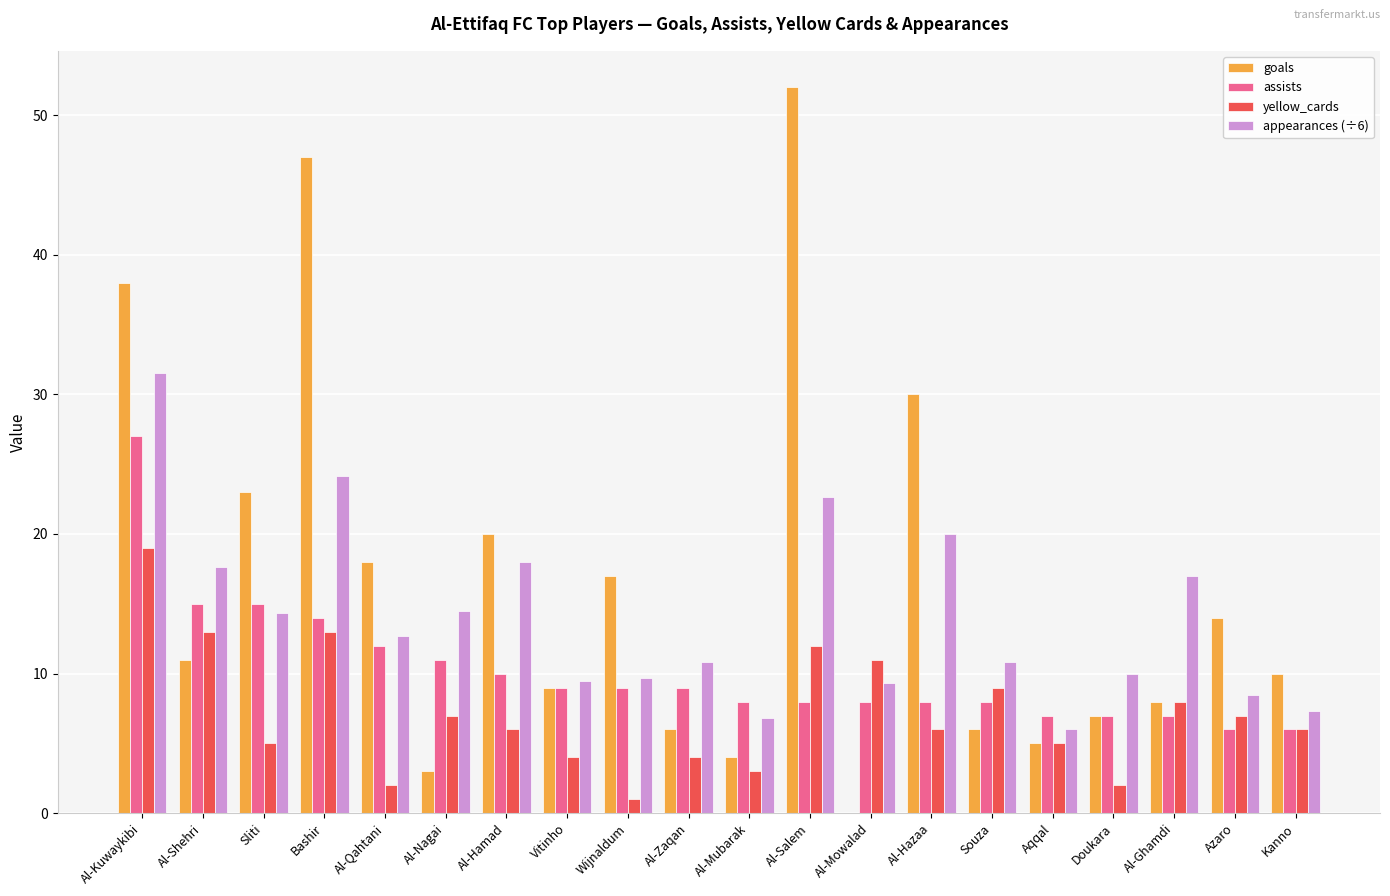

What is the approximate value of yellow_cards at Al-Ghamdi?

8.0